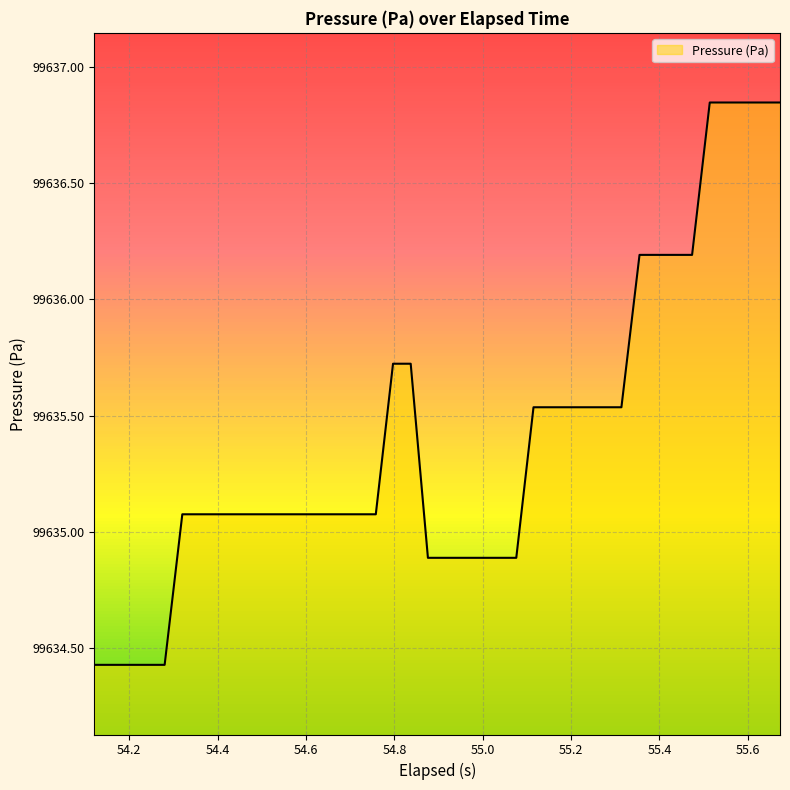

What is the difference between the maximum and minimum values?

2.4